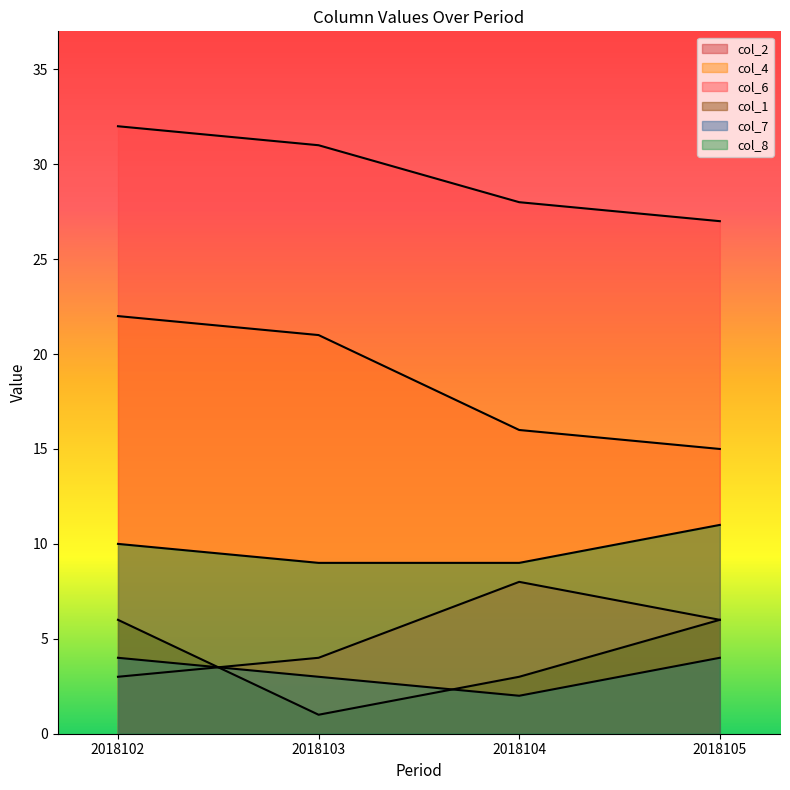

At which label is col_4 closest to 18?

2018104